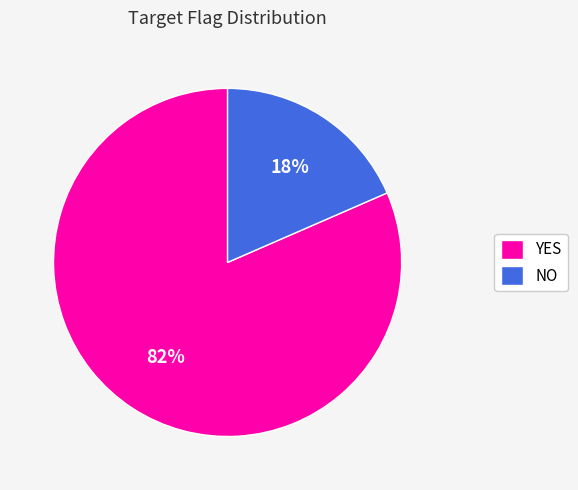

Rank the categories by value from highest to lowest.

YES, NO